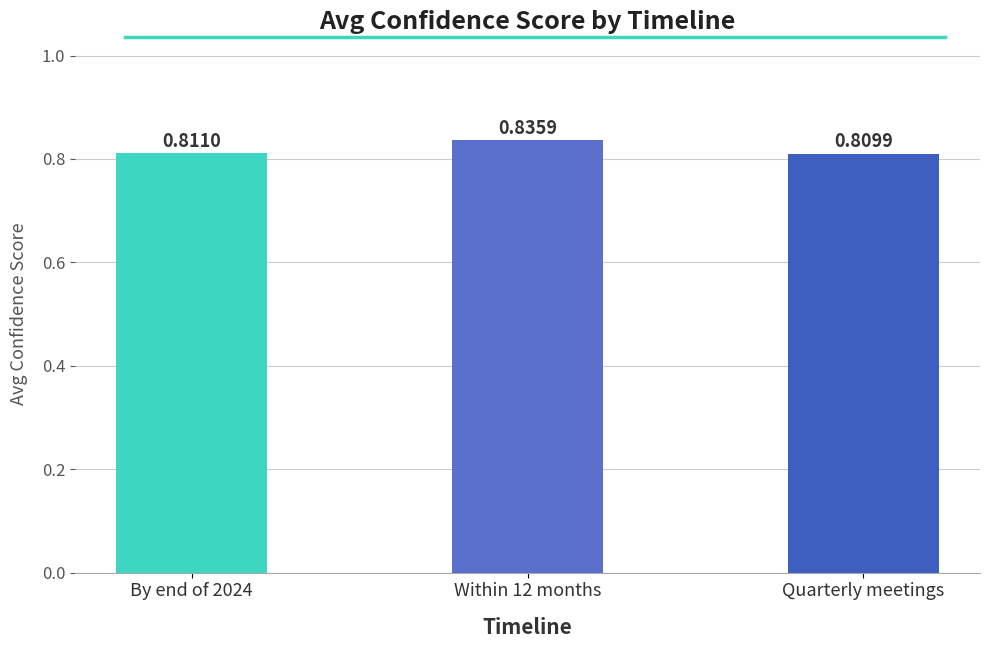

At which label is the value closest to 0?

Quarterly meetings